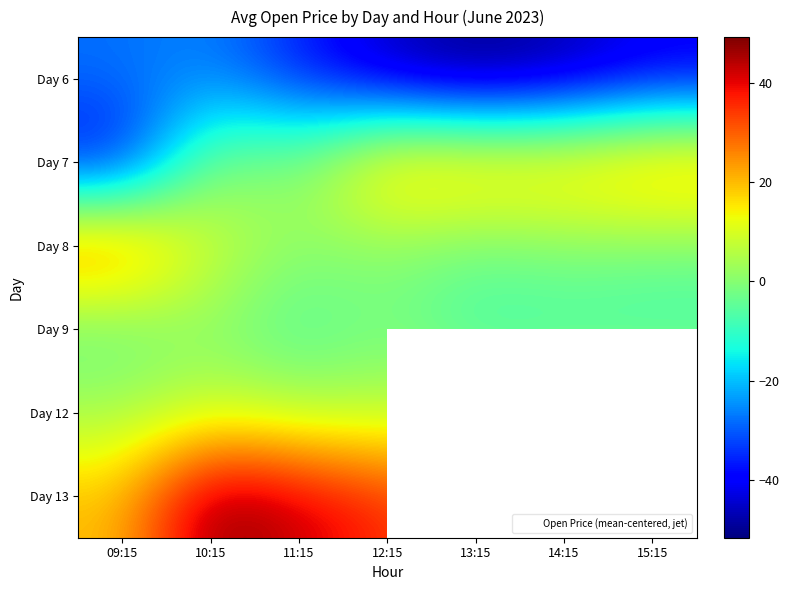

What is the minimum value for Day 13?

19.6